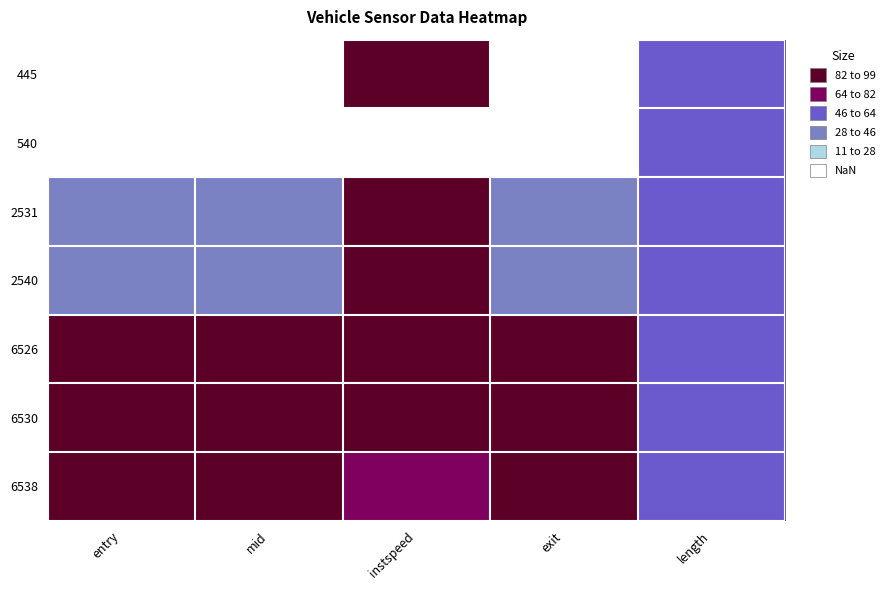

Reading left to right, extract all data points from this chart.

445: entry=0.0	mid=0.0	instspeed=1.0	exit=0.0	length=0.5
540: entry=0.1	mid=0.1	instspeed=0.0	exit=0.0	length=0.5
2531: entry=0.3	mid=0.3	instspeed=0.9	exit=0.3	length=0.5
2540: entry=0.4	mid=0.4	instspeed=0.9	exit=0.4	length=0.5
6526: entry=0.8	mid=0.8	instspeed=1.0	exit=0.8	length=0.5
6530: entry=1.0	mid=1.0	instspeed=1.0	exit=1.0	length=0.5
6538: entry=1.0	mid=1.0	instspeed=0.7	exit=1.0	length=0.5